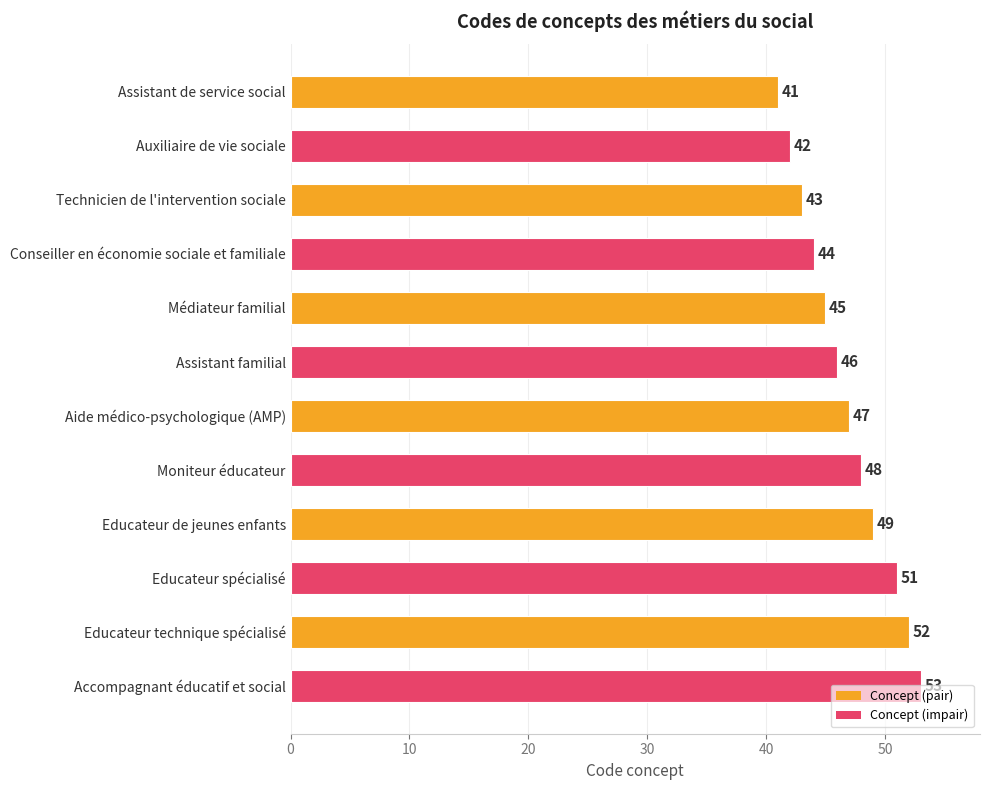

Which label corresponds to the largest value in the chart?

Accompagnant éducatif et social